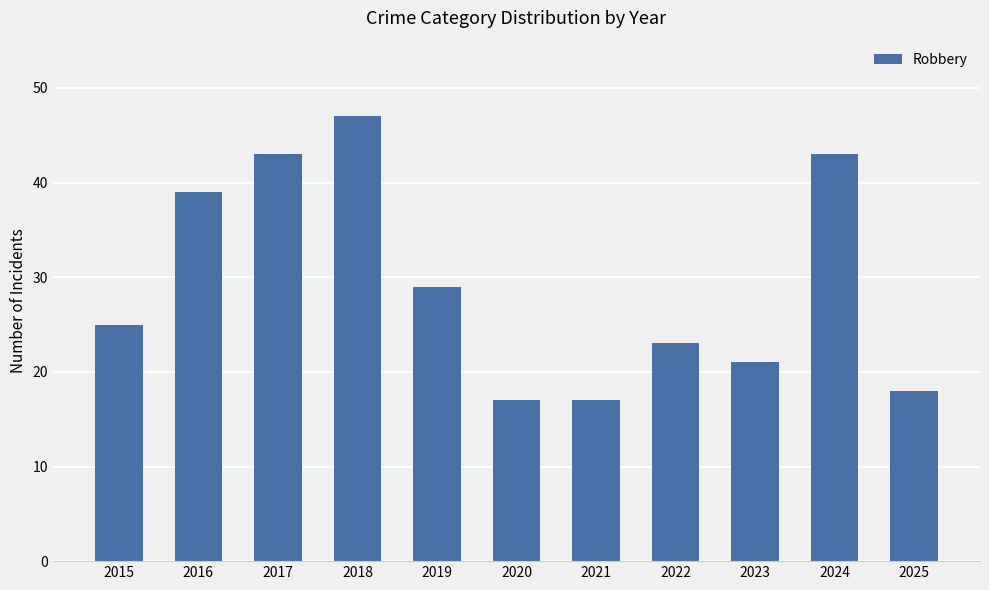

What is the value of the 10th bar from the left?

43